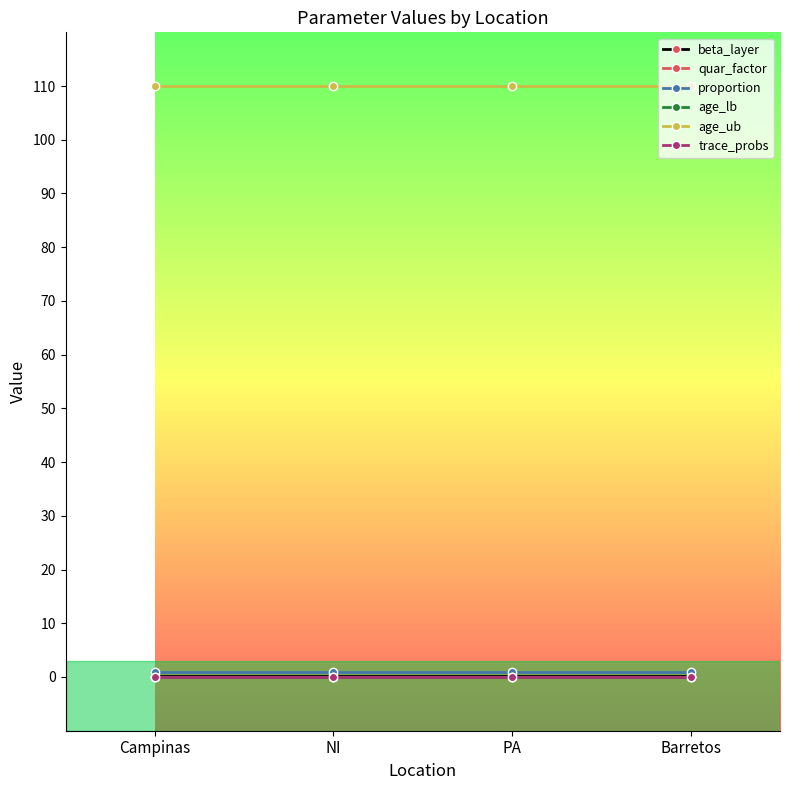

What is the greatest value displayed?

110.0